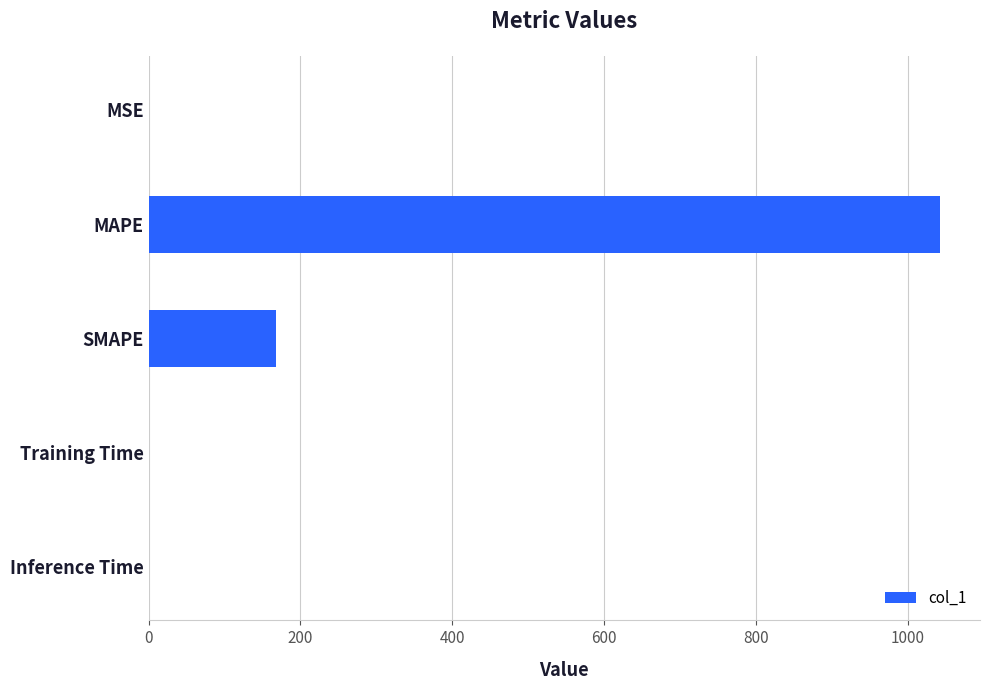

What is the ratio of the value at MAPE to the value at SMAPE?

6.2